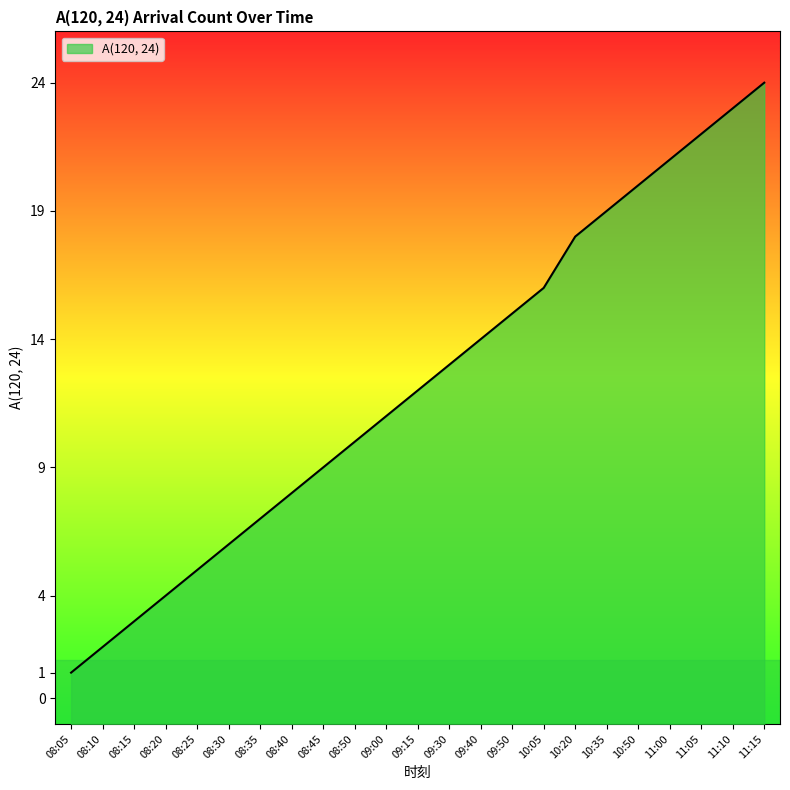

What is the sum of all values?

283